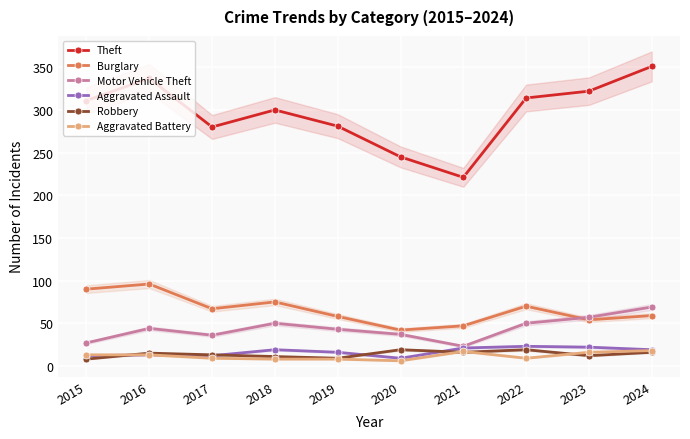

Is this an area chart (filled region under the line)?

No